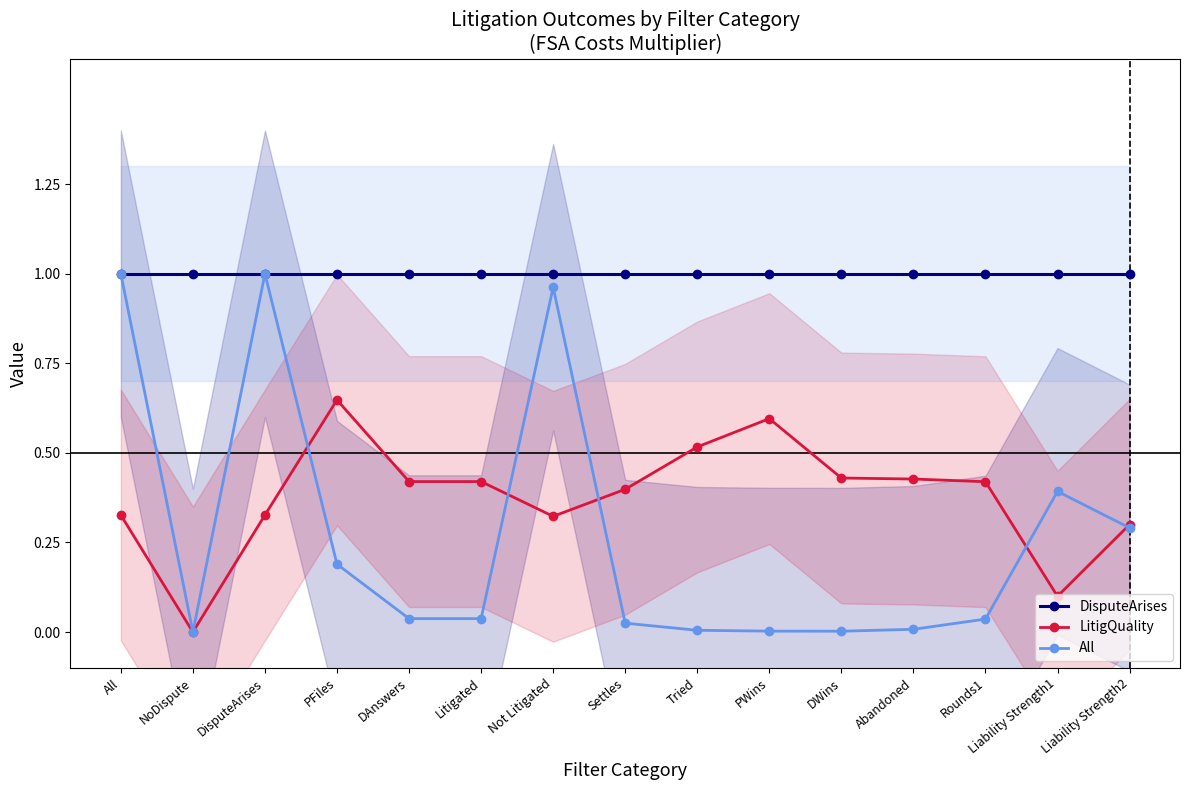

Reading left to right, list all the values displayed in this chart.

DisputeArises: All=1.0	NoDispute=1.0	DisputeArises=1.0	PFiles=1.0	DAnswers=1.0	Litigated=1.0	Not Litigated=1.0	Settles=1.0	Tried=1.0	PWins=1.0	DWins=1.0	Abandoned=1.0	Rounds1=1.0	Liability Strength1=1.0	Liability Strength2=1.0
LitigQuality: All=0.3	NoDispute=0.0	DisputeArises=0.3	PFiles=0.6	DAnswers=0.4	Litigated=0.4	Not Litigated=0.3	Settles=0.4	Tried=0.5	PWins=0.6	DWins=0.4	Abandoned=0.4	Rounds1=0.4	Liability Strength1=0.1	Liability Strength2=0.3
All: All=1.0	NoDispute=0.0	DisputeArises=1.0	PFiles=0.2	DAnswers=0.0	Litigated=0.0	Not Litigated=1.0	Settles=0.0	Tried=0.0	PWins=0.0	DWins=0.0	Abandoned=0.0	Rounds1=0.0	Liability Strength1=0.4	Liability Strength2=0.3